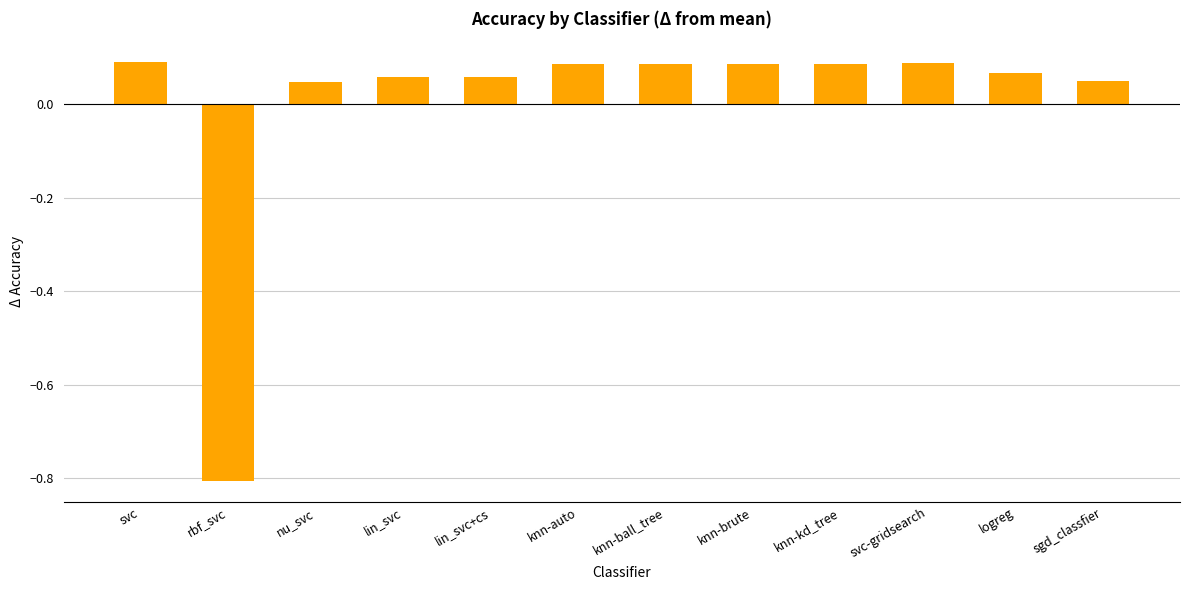

True or false: the data shows 0.1 at knn-ball_tree.

True